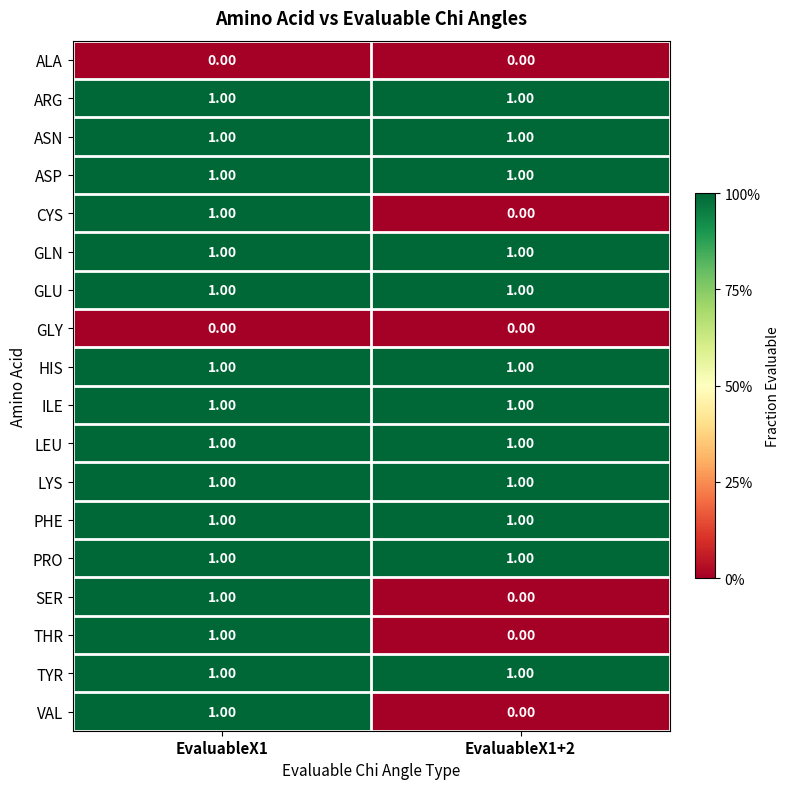

List the labels in order of SER value, largest first.

EvaluableX1, EvaluableX1+2